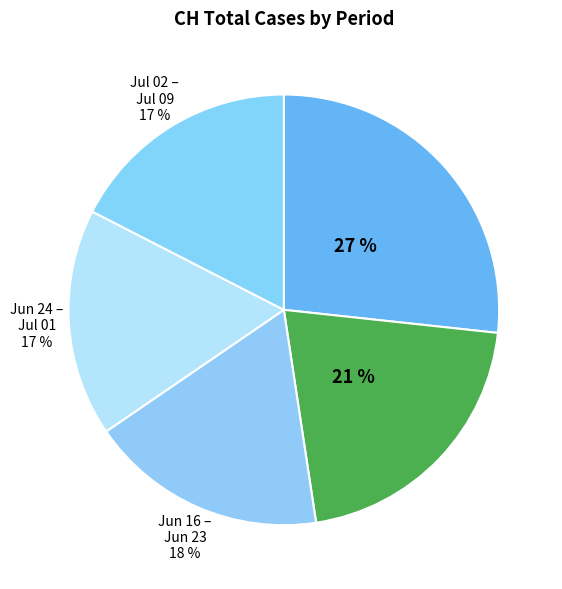

Does any single category account for the majority?

No